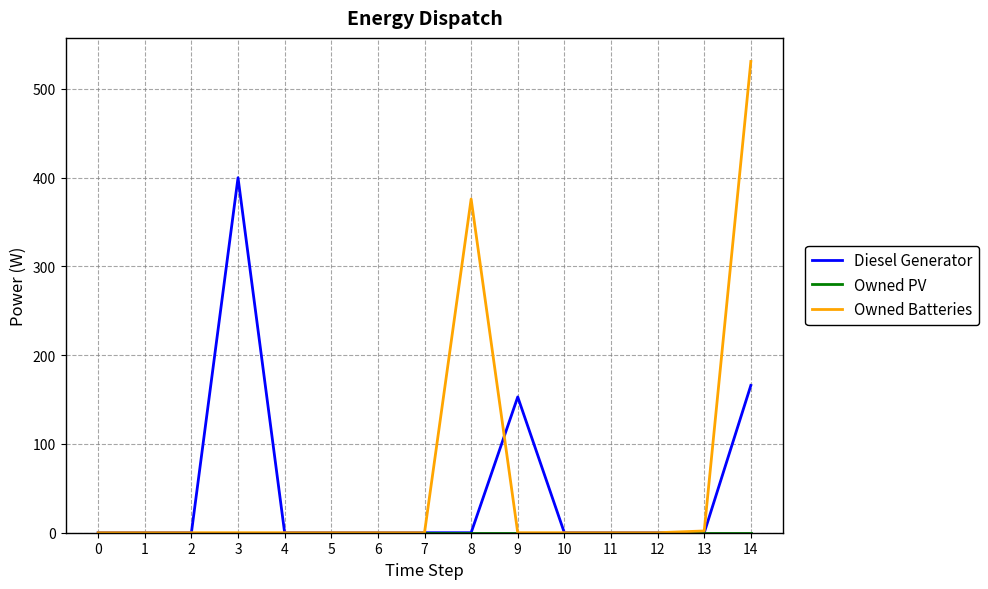

Between 8 and 12, which series saw the biggest shift?

Owned Batteries